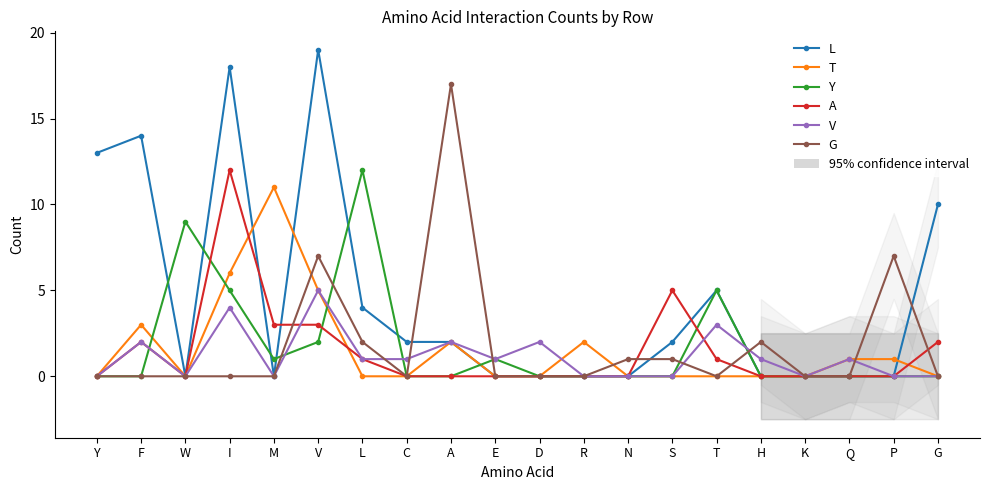

The Y series shows -4 at F. True or false?

False